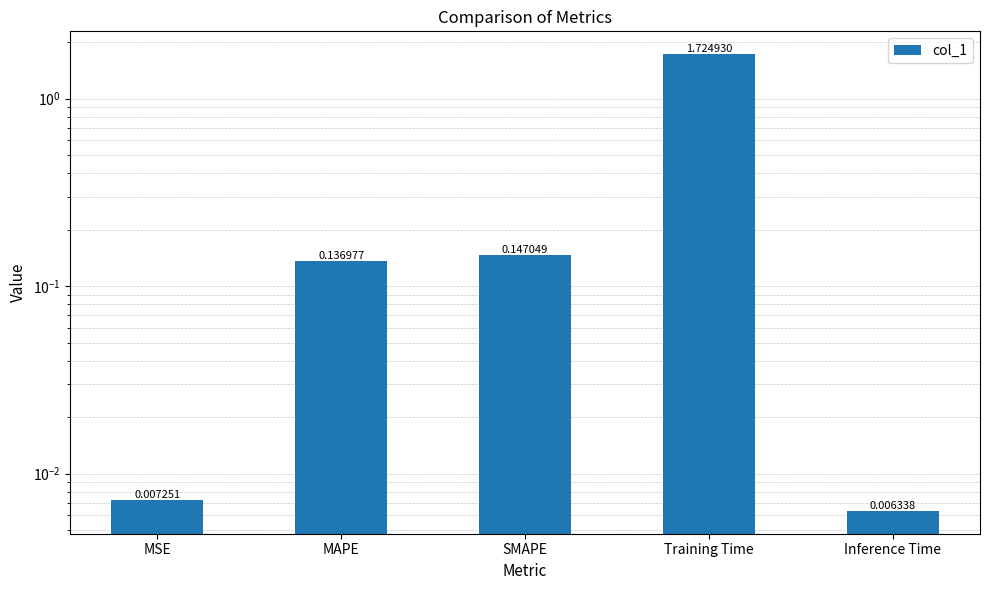

Which has a higher value, MAPE or Training Time?

Training Time